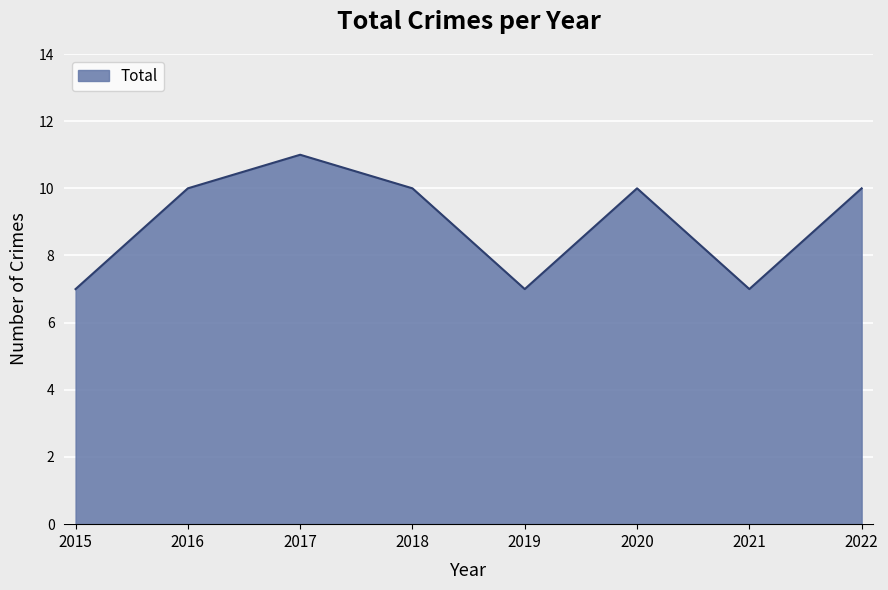

Reading right to left, transcribe all the data shown in this chart.

2022=10	2021=7	2020=10	2019=7	2018=10	2017=11	2016=10	2015=7